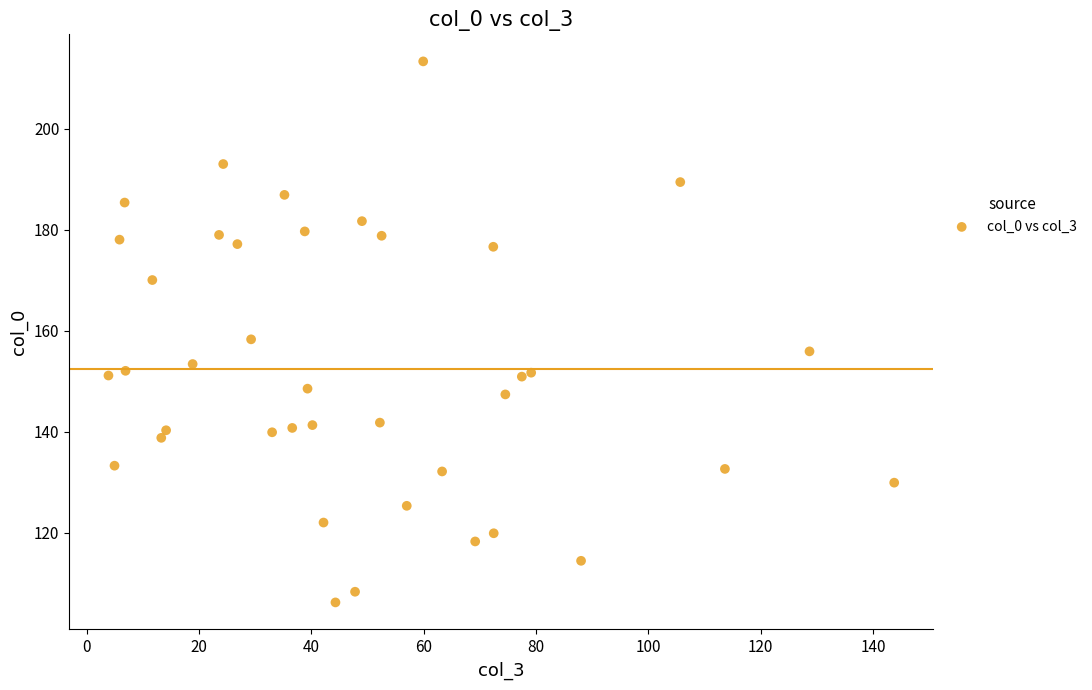

What is the range of Y values (max minus min)?

107.0